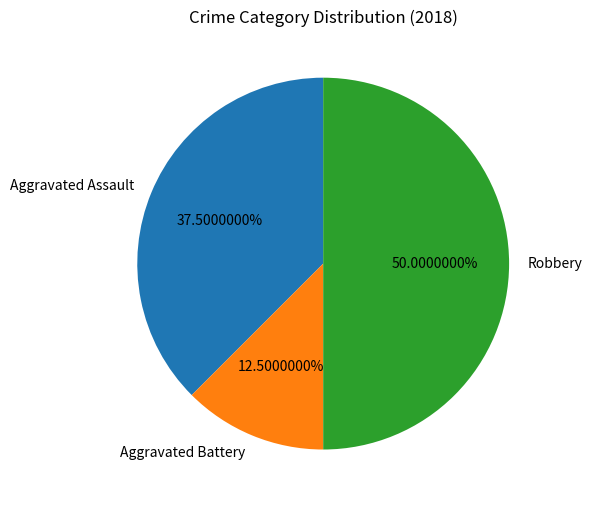

What is the largest slice in the pie chart?

Robbery